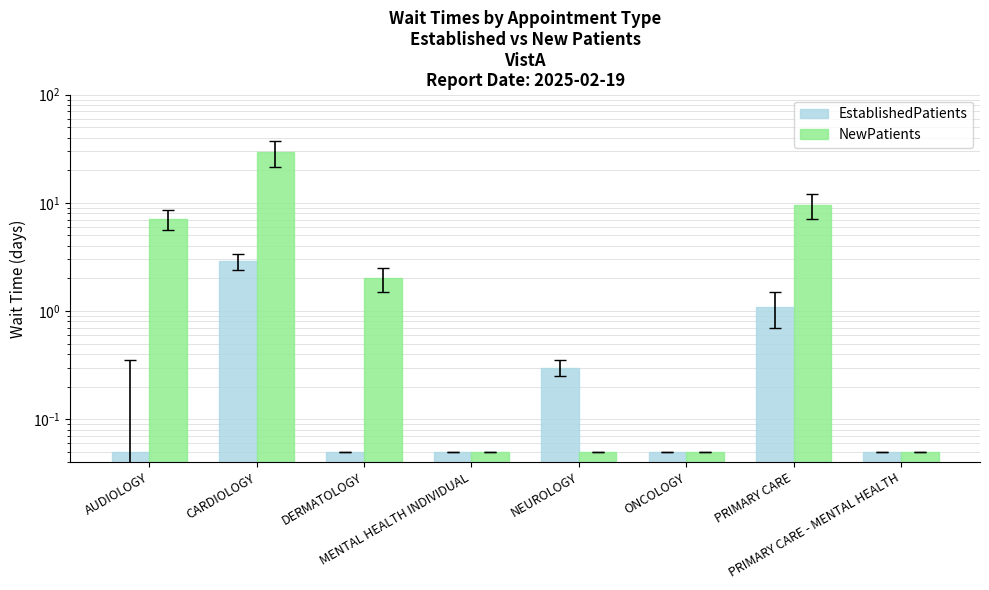

Which series has the largest total across all categories?

NewPatients